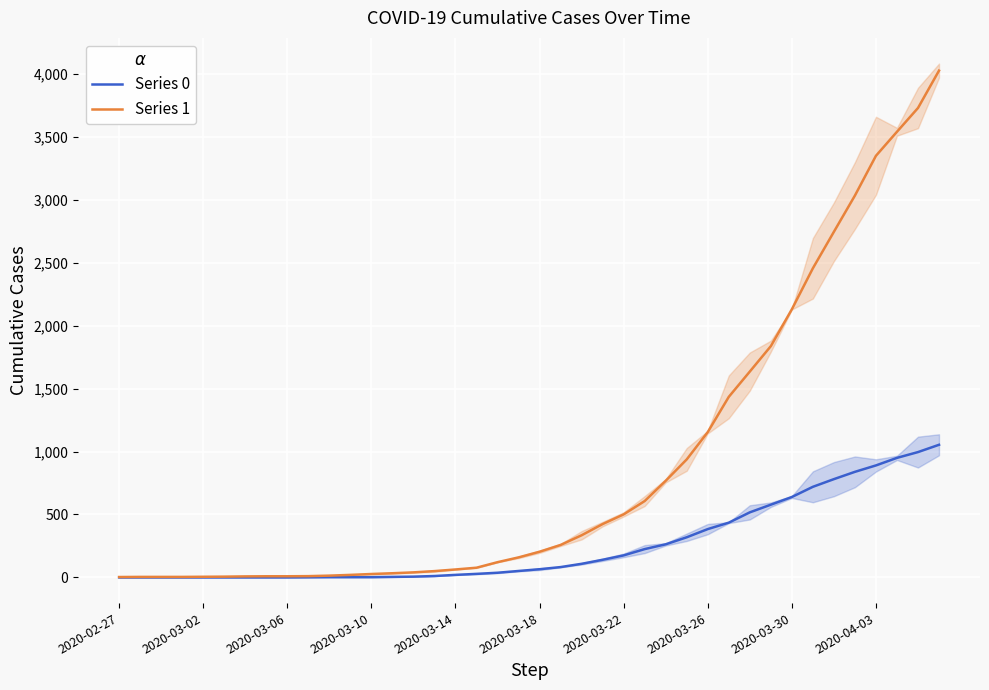

What is the difference between the second highest and minimum values in the Series 0 series?

996